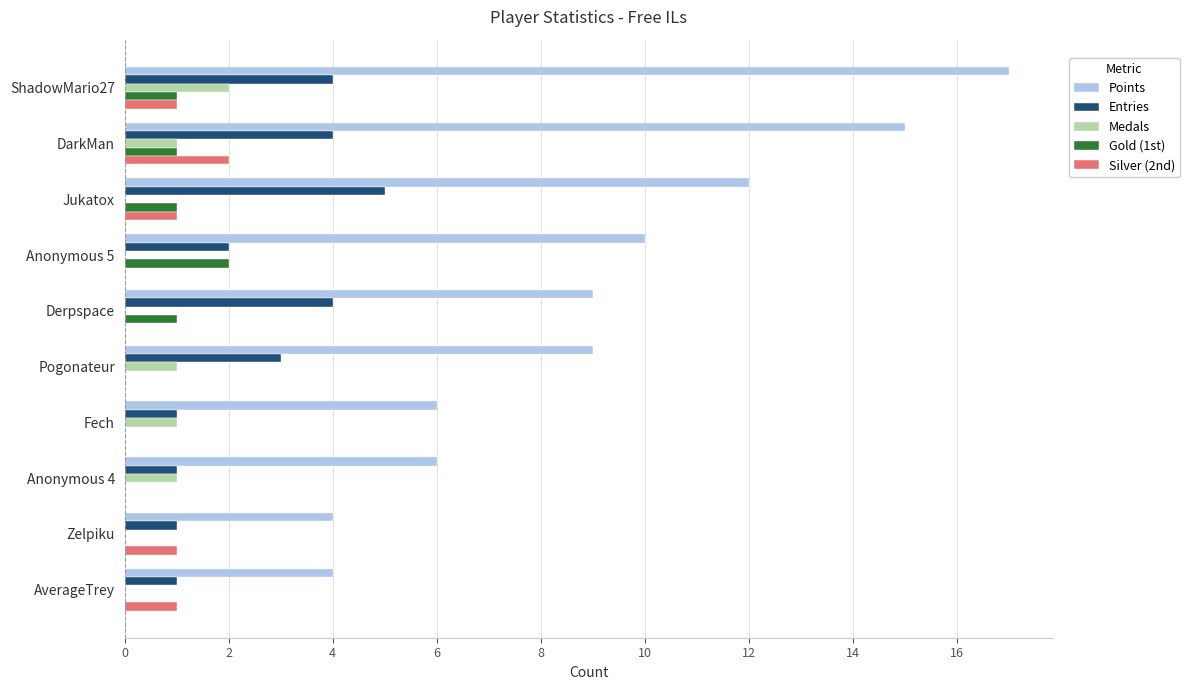

Is it true that Entries equals 2 at DarkMan?

False